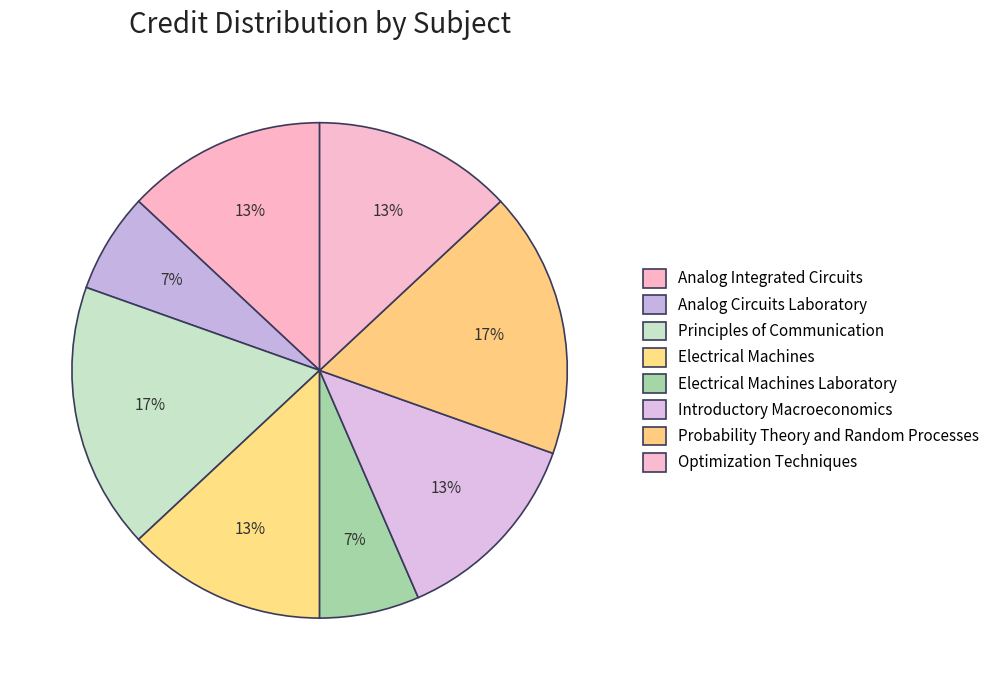

How many slices are in this pie chart?

8